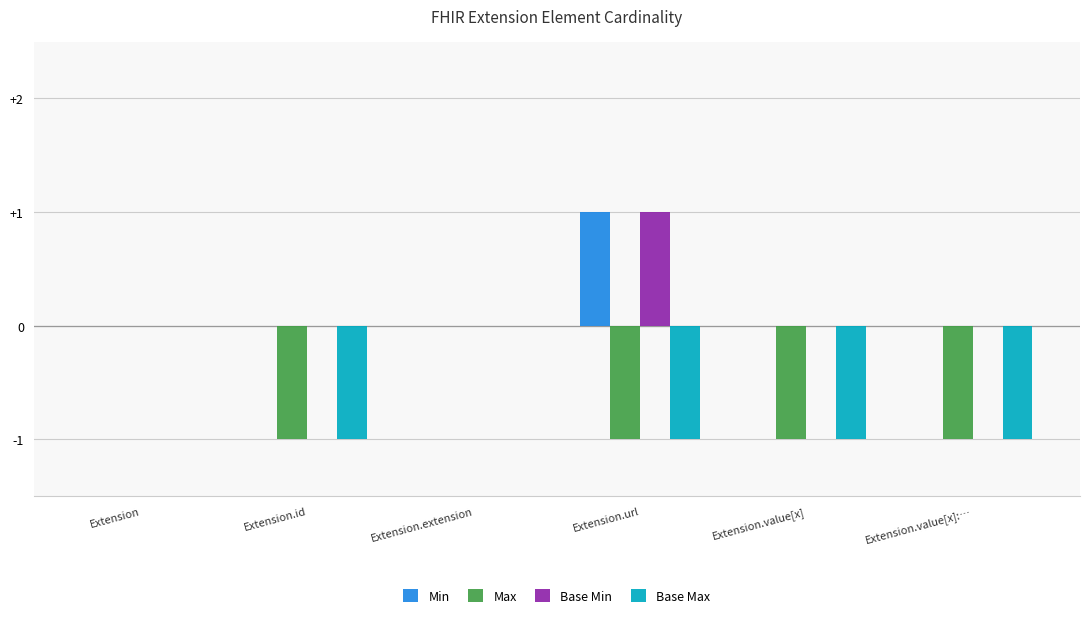

Which label corresponds to the largest value in the chart?

Extension.url